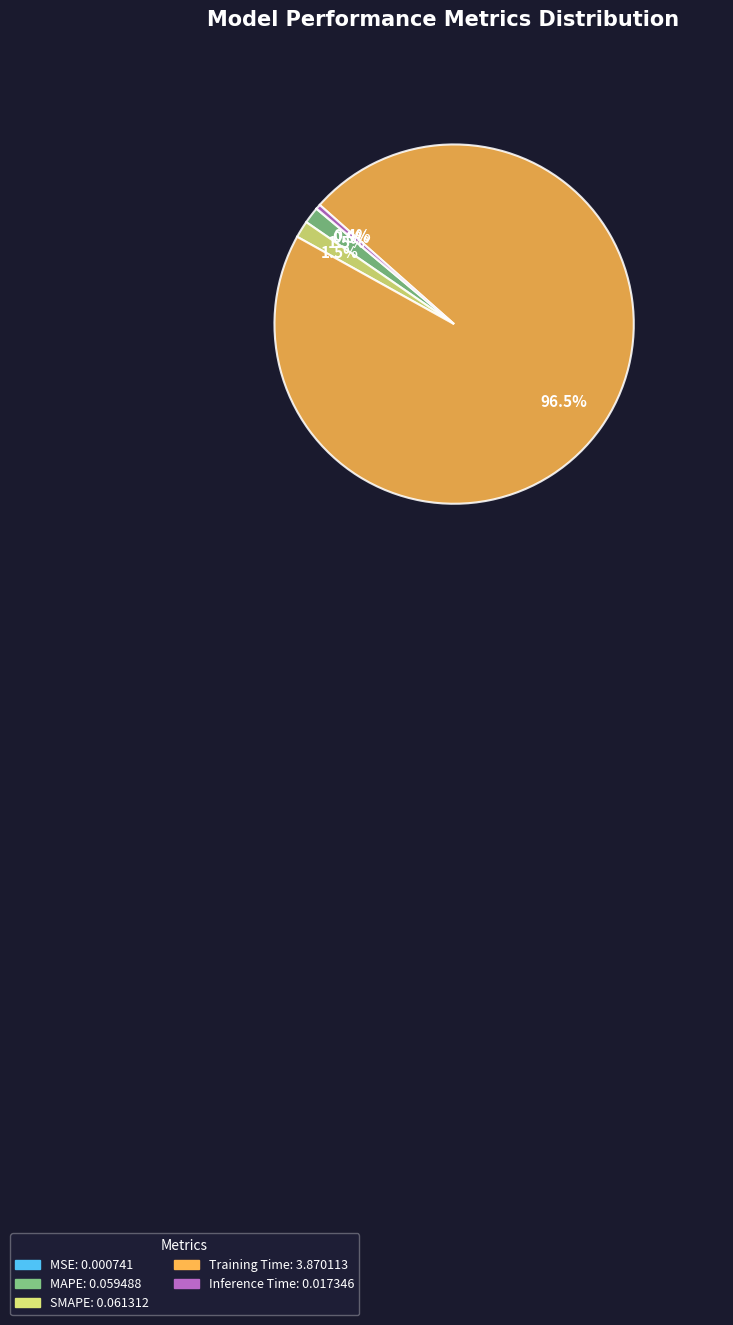

Which has a higher value, MAPE or Inference Time?

MAPE